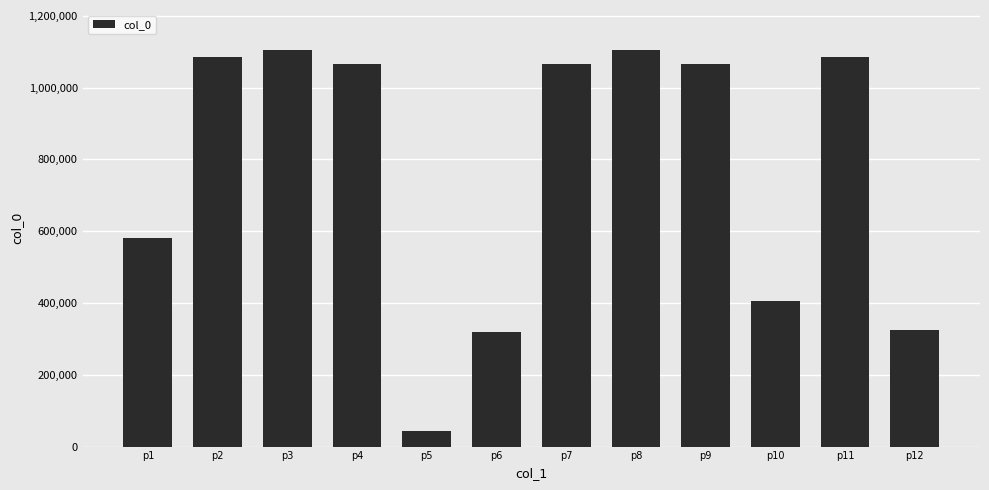

What is the difference between the maximum and minimum values?

1061049